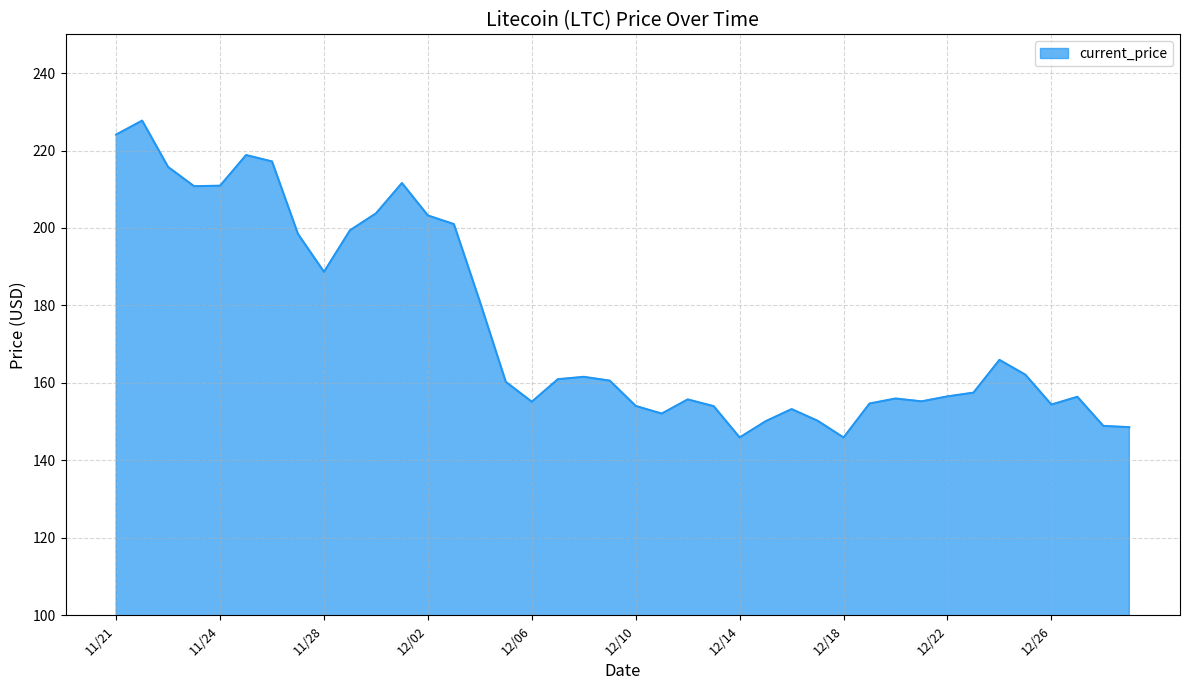

What is the sum of all values?

6988.5